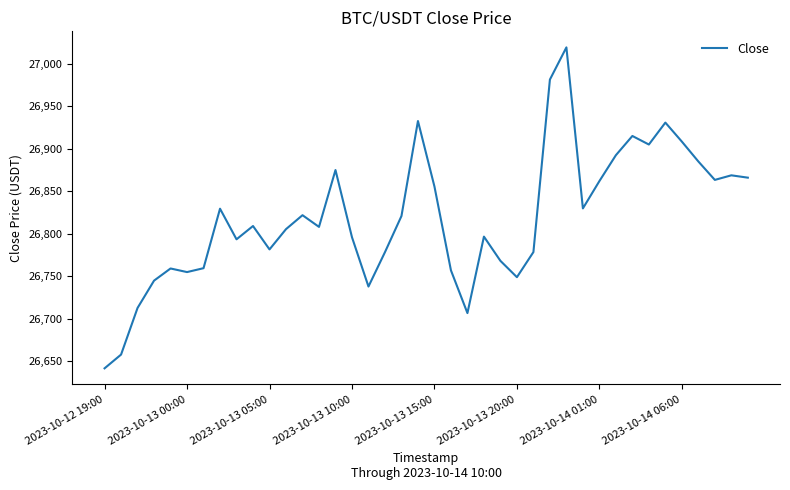

What is the difference between the maximum and minimum values?

377.3